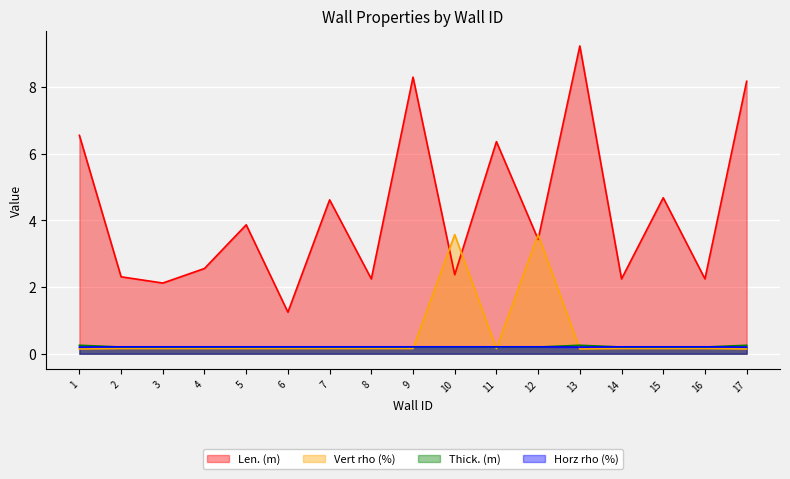

What is the value of the Len. (m) point at the 3rd from the left?

2.1